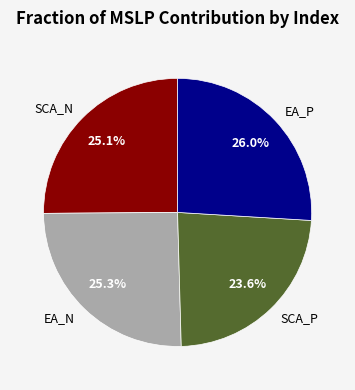

Which slice is the largest?

EA_P